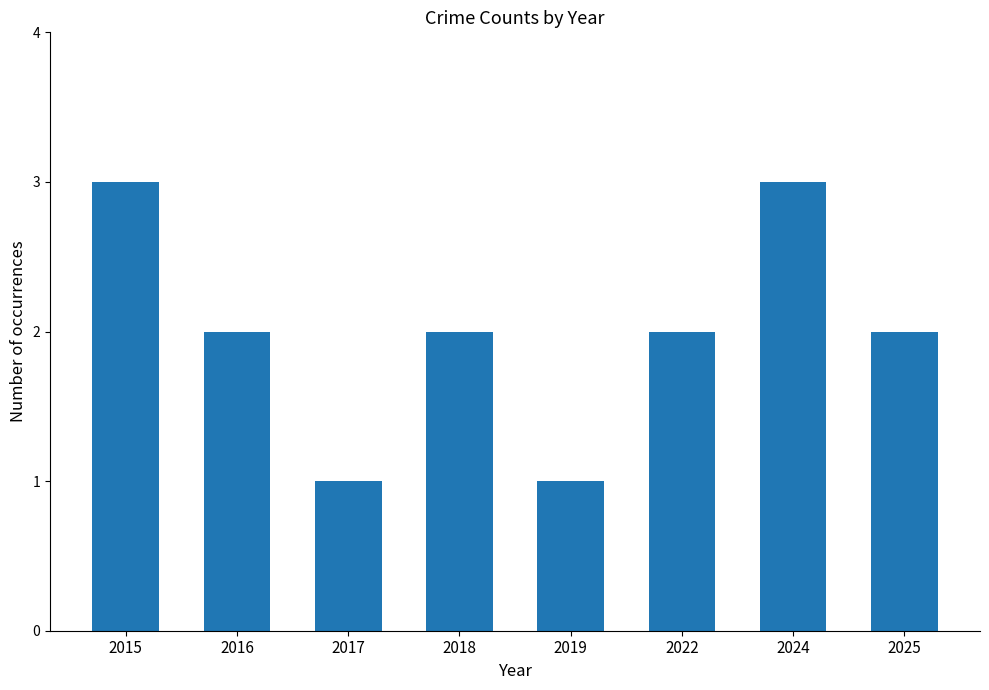

What is the change in value from 2015 to 2017?

-2